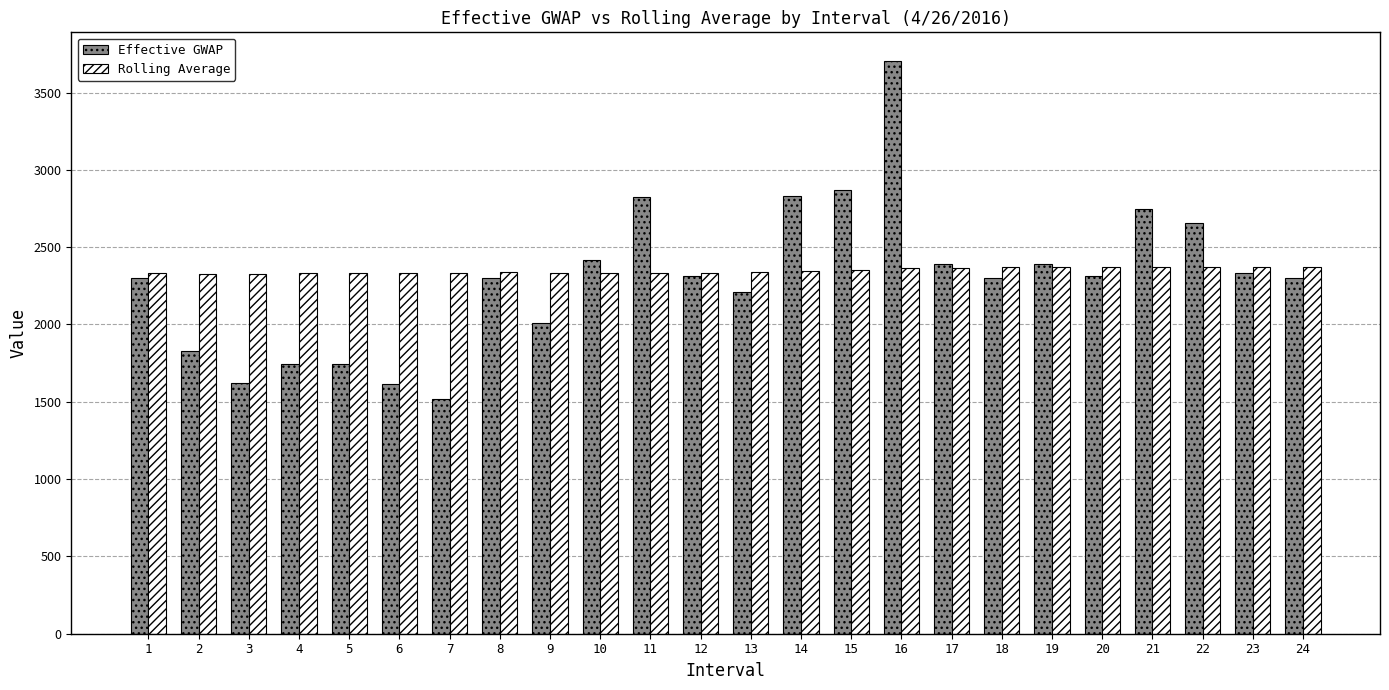

What is the minimum value for Effective GWAP?

1516.5